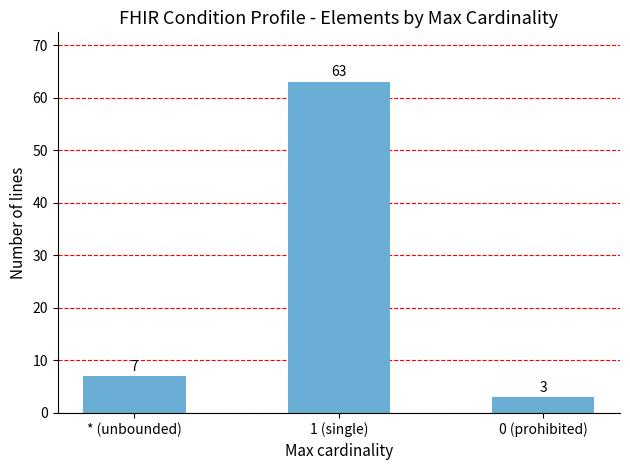

The value at 0 (prohibited) is 3. True or false?

True